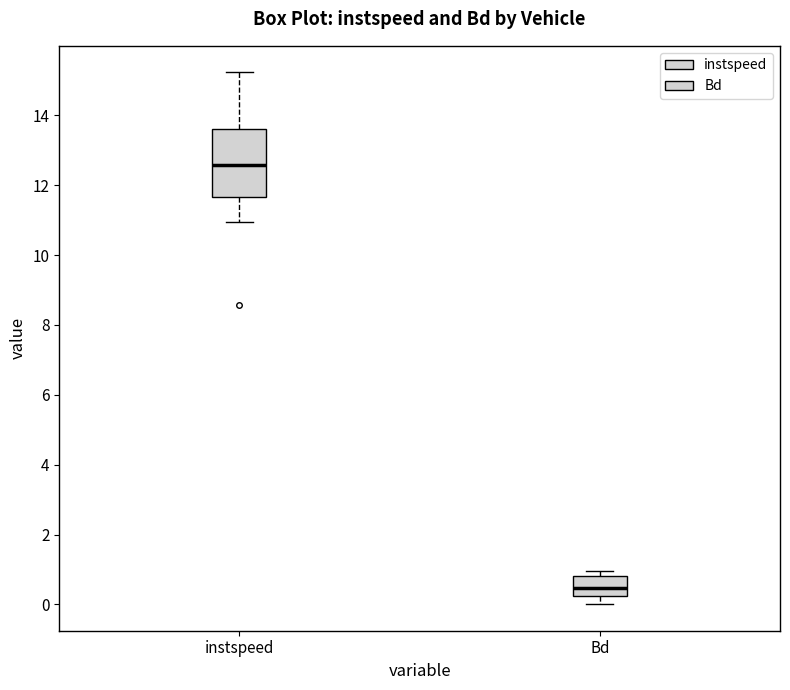

Which box is the tallest, from its lower edge to its upper edge?

instspeed